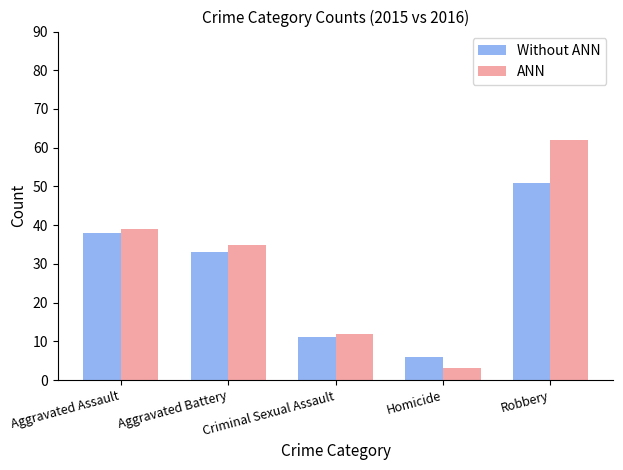

Reading right to left, what are all the values shown in this chart?

Without ANN: 51	6	11	33	38
ANN: 62	3	12	35	39